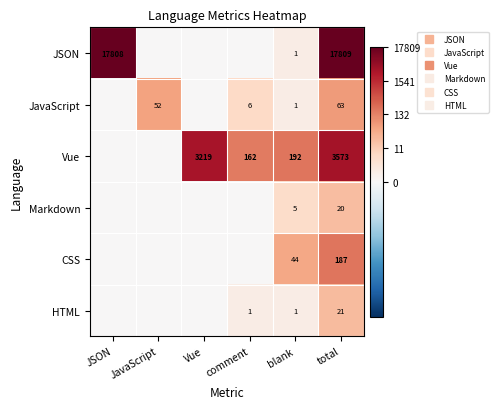

How many values in JSON are above zero?

3